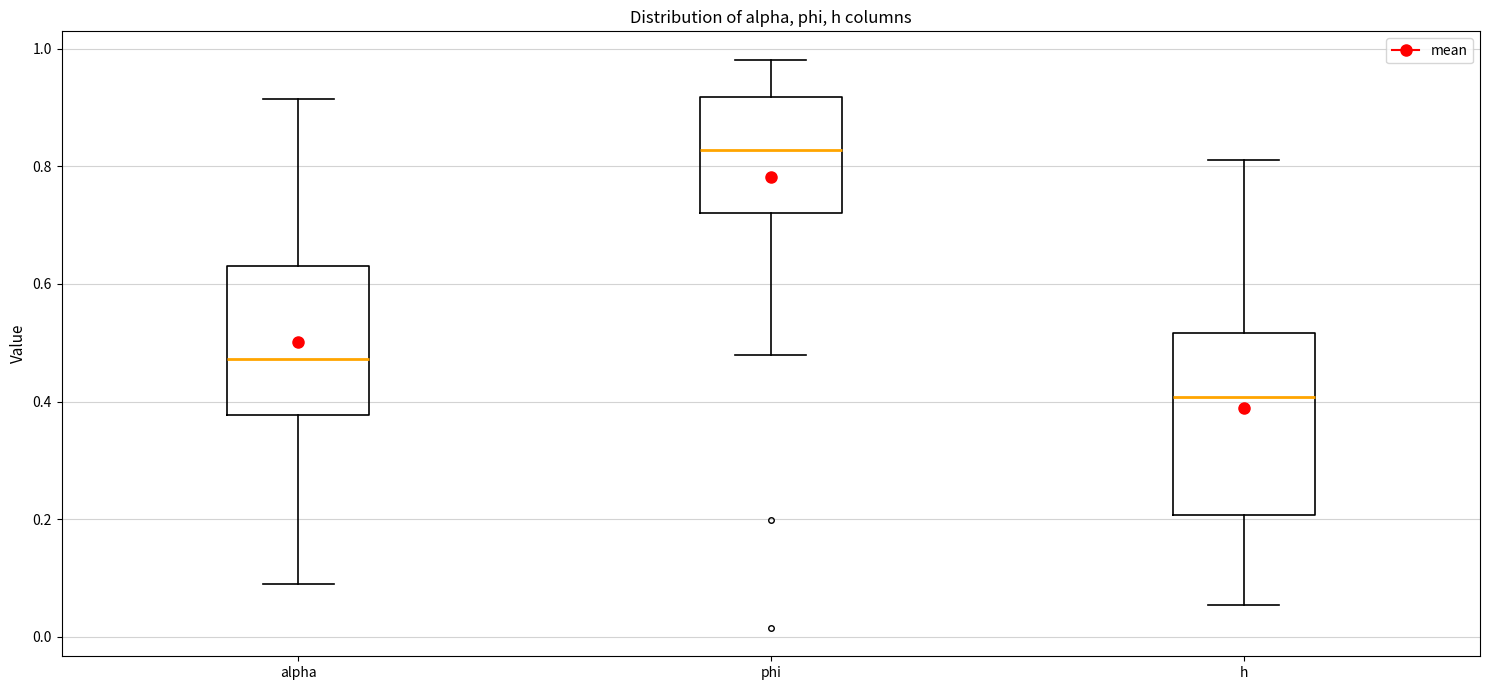

Where does the upper whisker of the box for h end on the y-axis? The values are not printed on the chart, so give them approximately, as read against the axis.

0.82